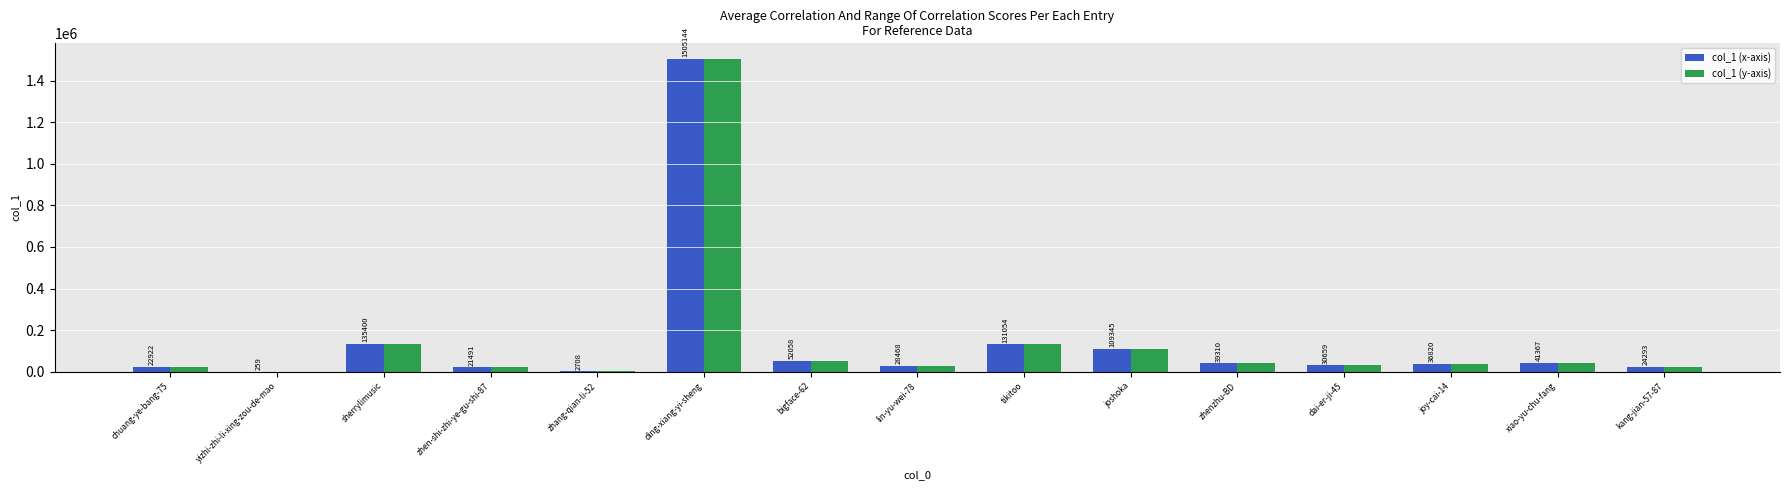

Is it true that col_1 (x-axis) equals 36820 at joy-cai-14?

True